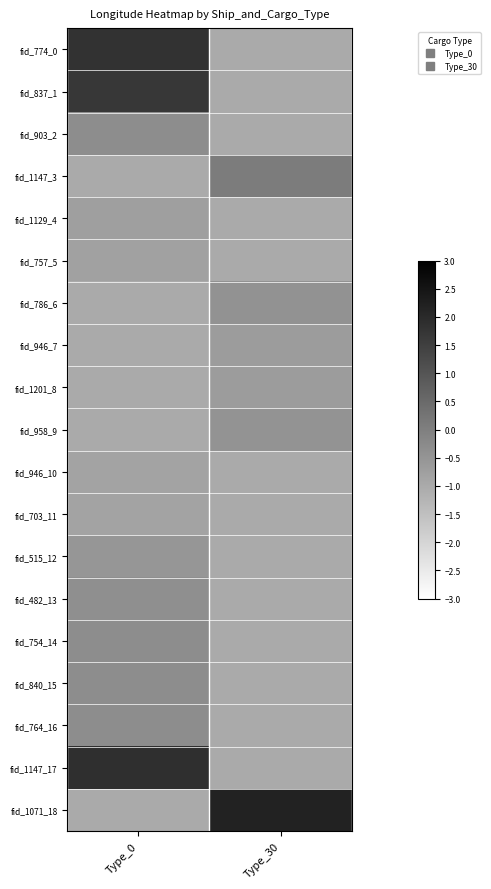

What is the maximum value shown in the chart?

2.2